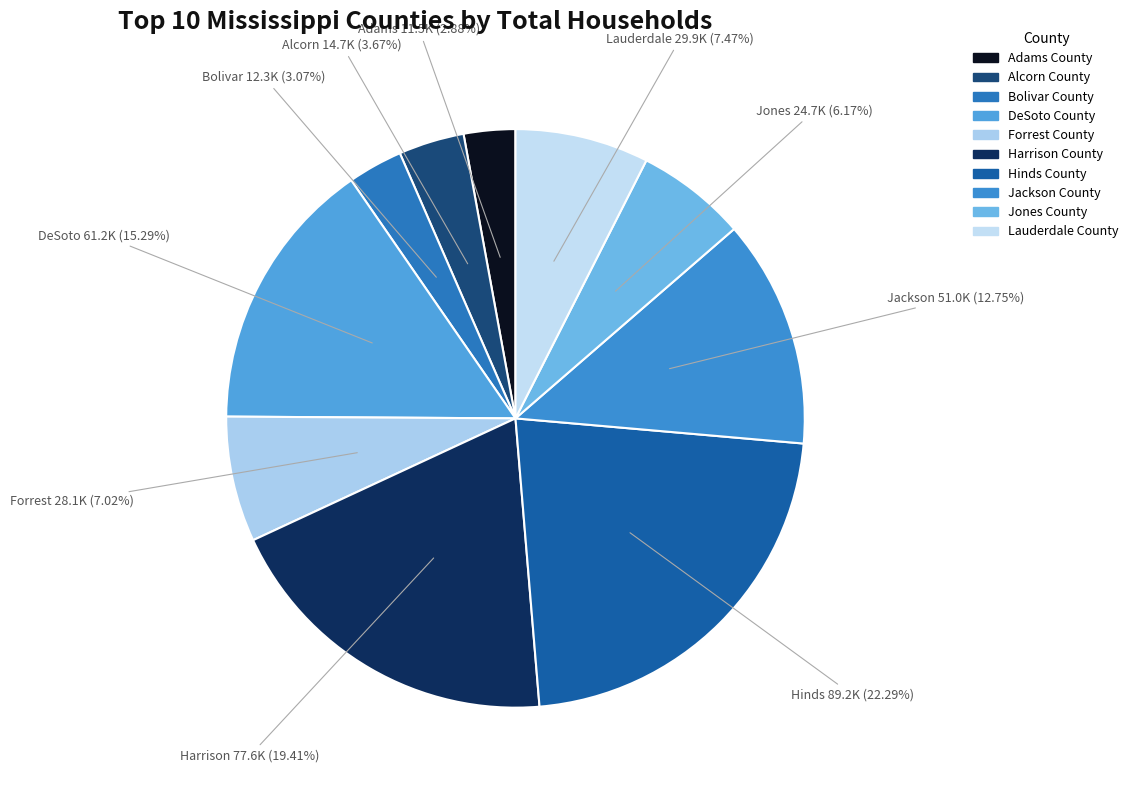

Which slice is the largest?

Hinds County